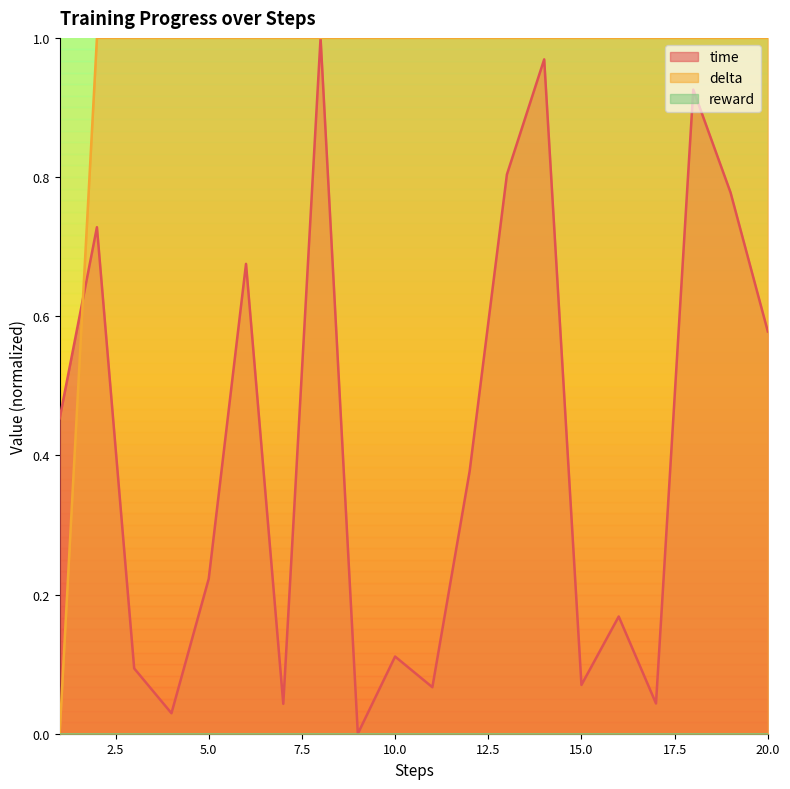

What is the maximum value shown in the chart?

1.0